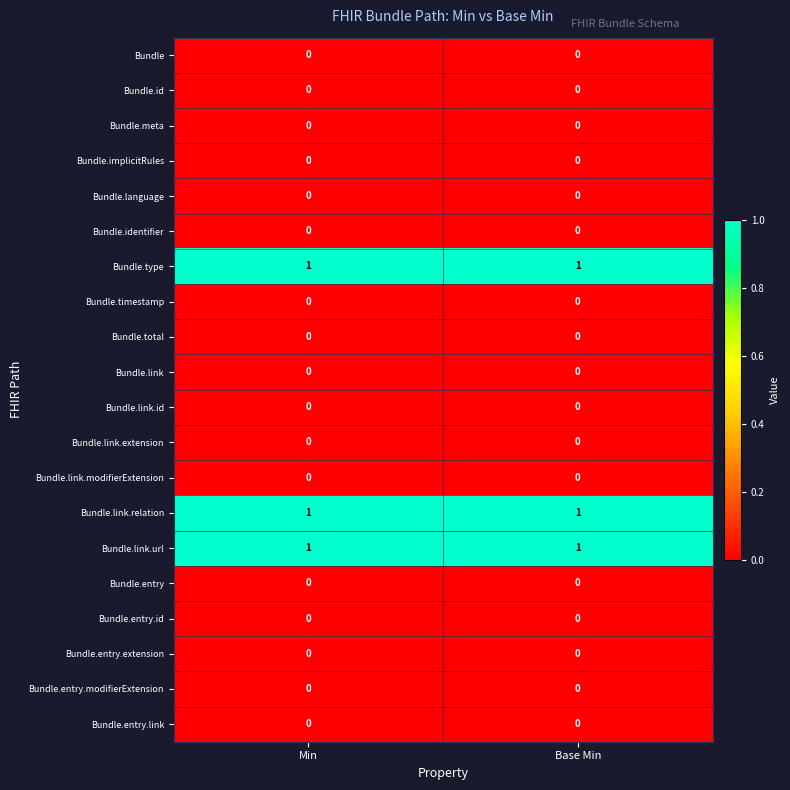

How many data points does each series have?

2